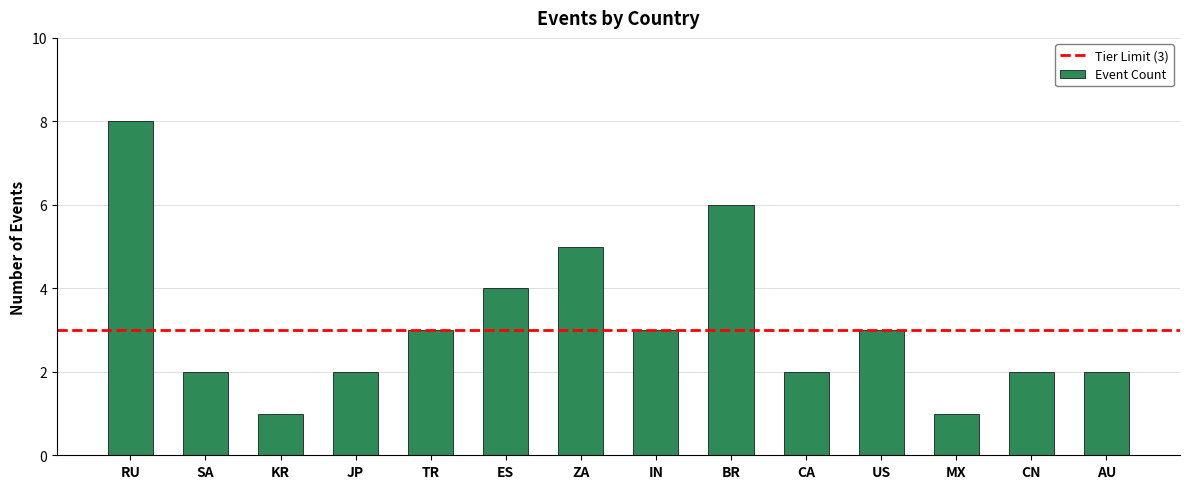

What is the difference between the maximum and minimum values?

7